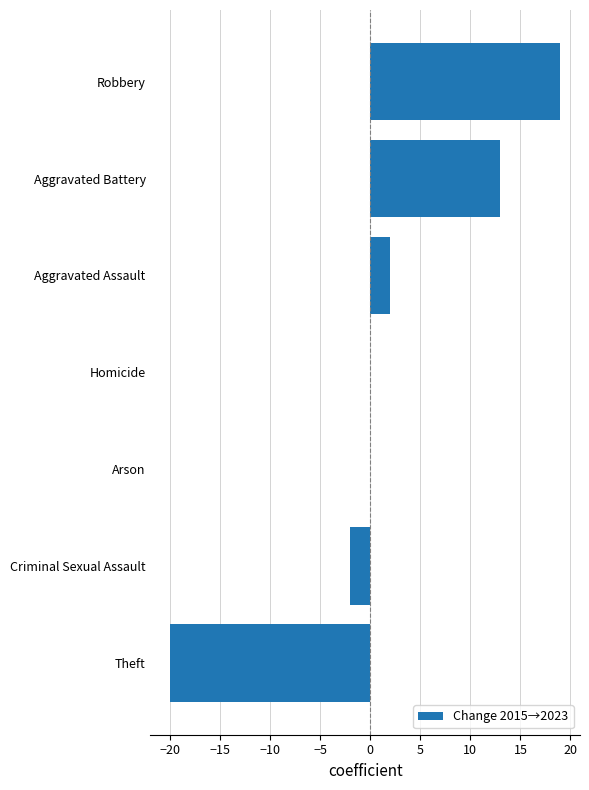

What is the sum of the values at Criminal Sexual Assault and Theft?

-22